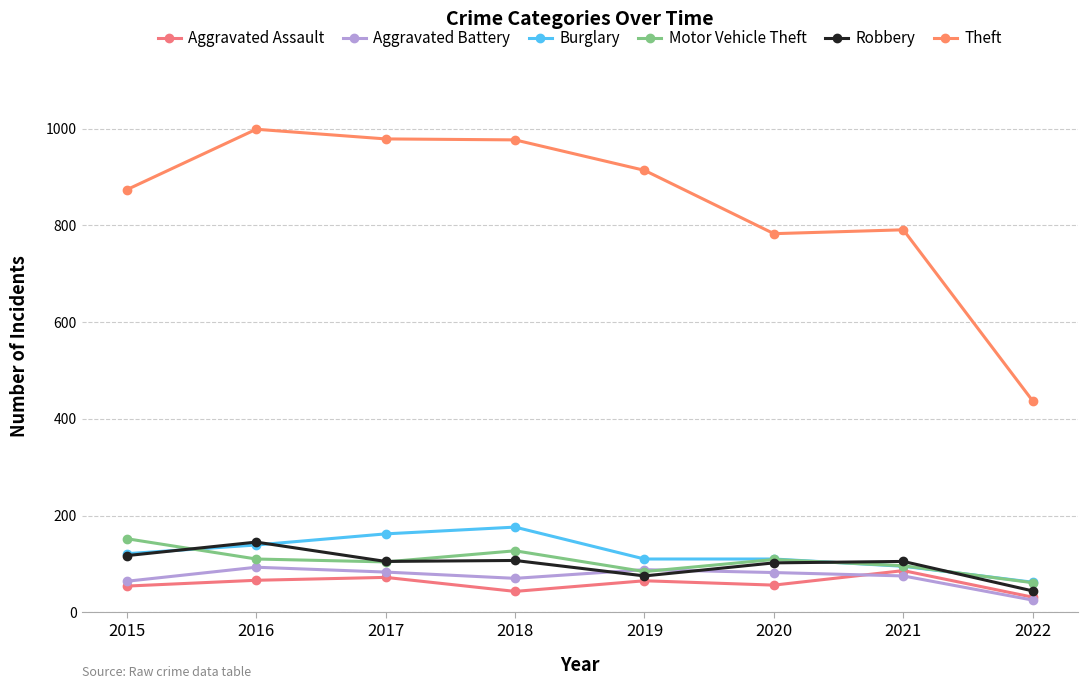

Where is Motor Vehicle Theft nearest to the value 106?

2017